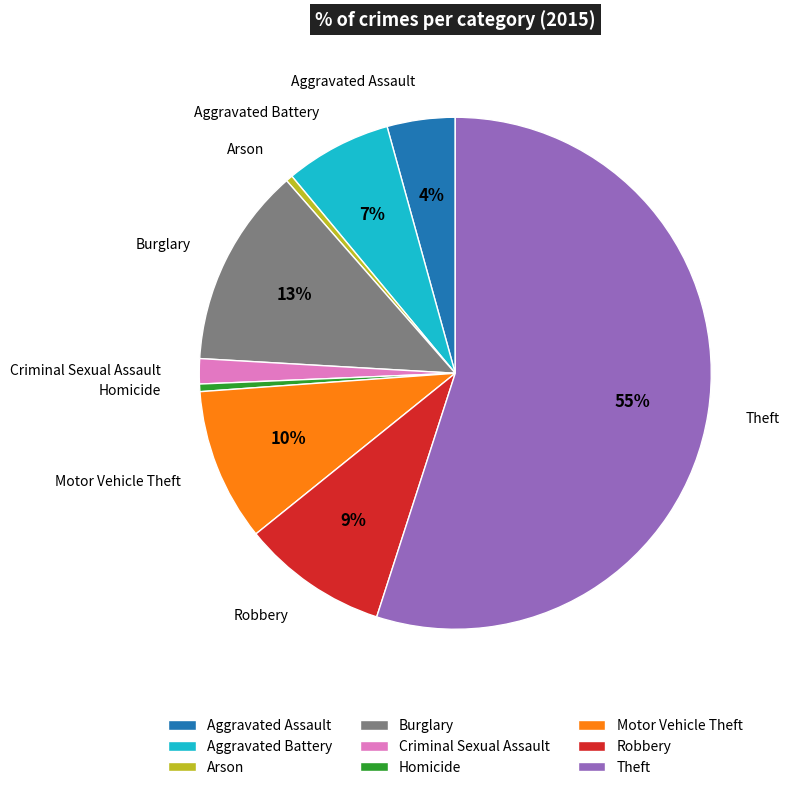

How many segments does this pie chart have?

9